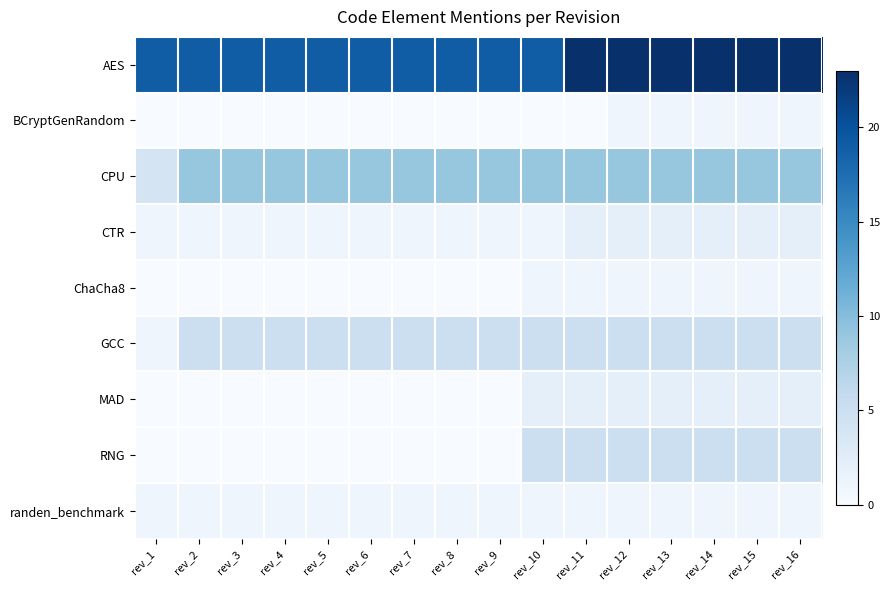

Which series has the largest total across all categories?

AES